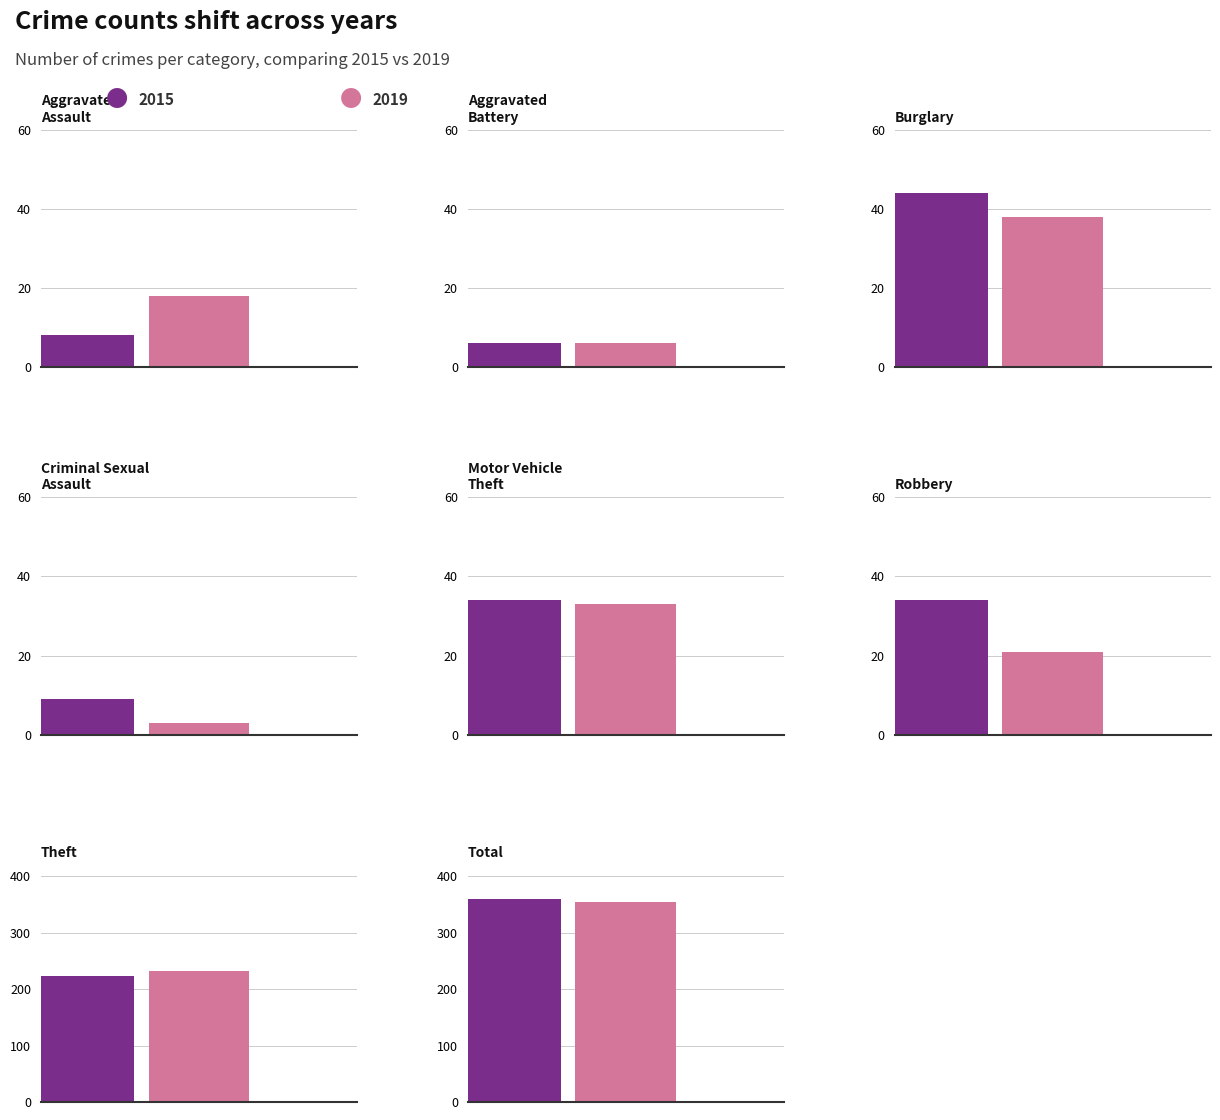

What is the label of the 2nd bar from the left?

Aggravated
Battery